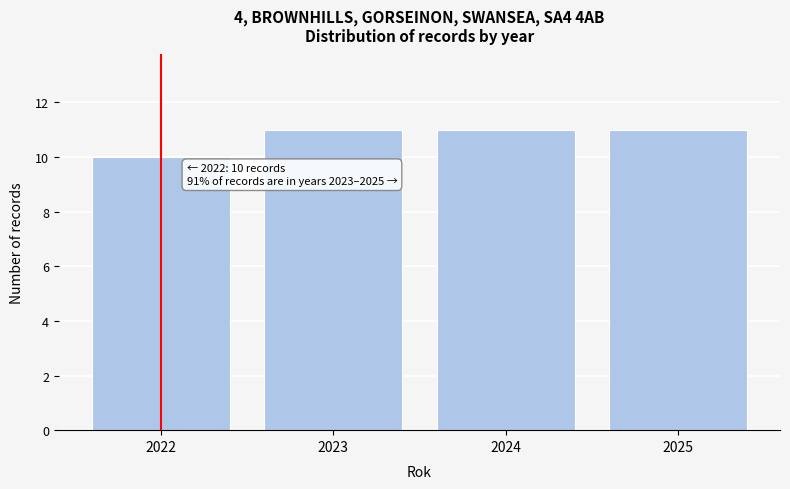

Reading left to right, what are all the values shown in this chart?

10	11	11	11